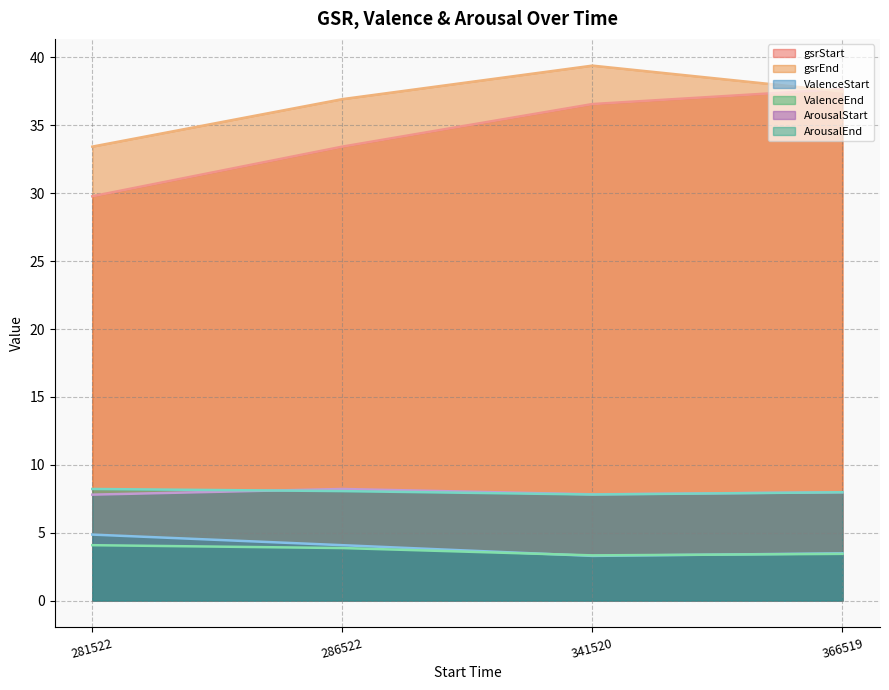

What is the total value across all series at 281522?

88.2